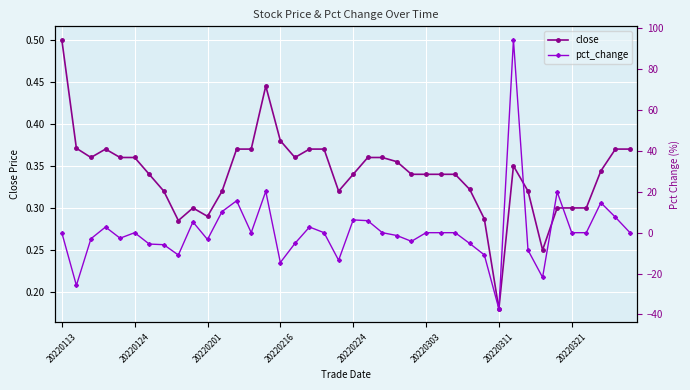

What is the value of the close point at the 30th from the left?

0.3